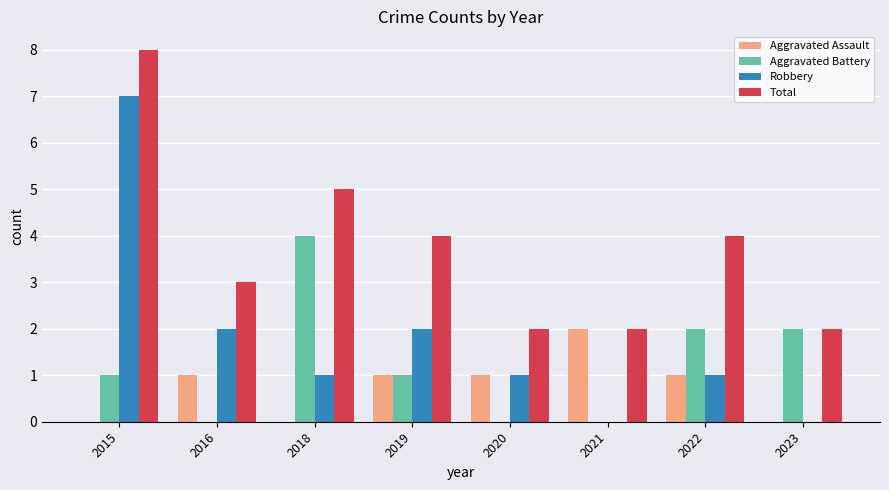

What is the sum of all Total values?

30